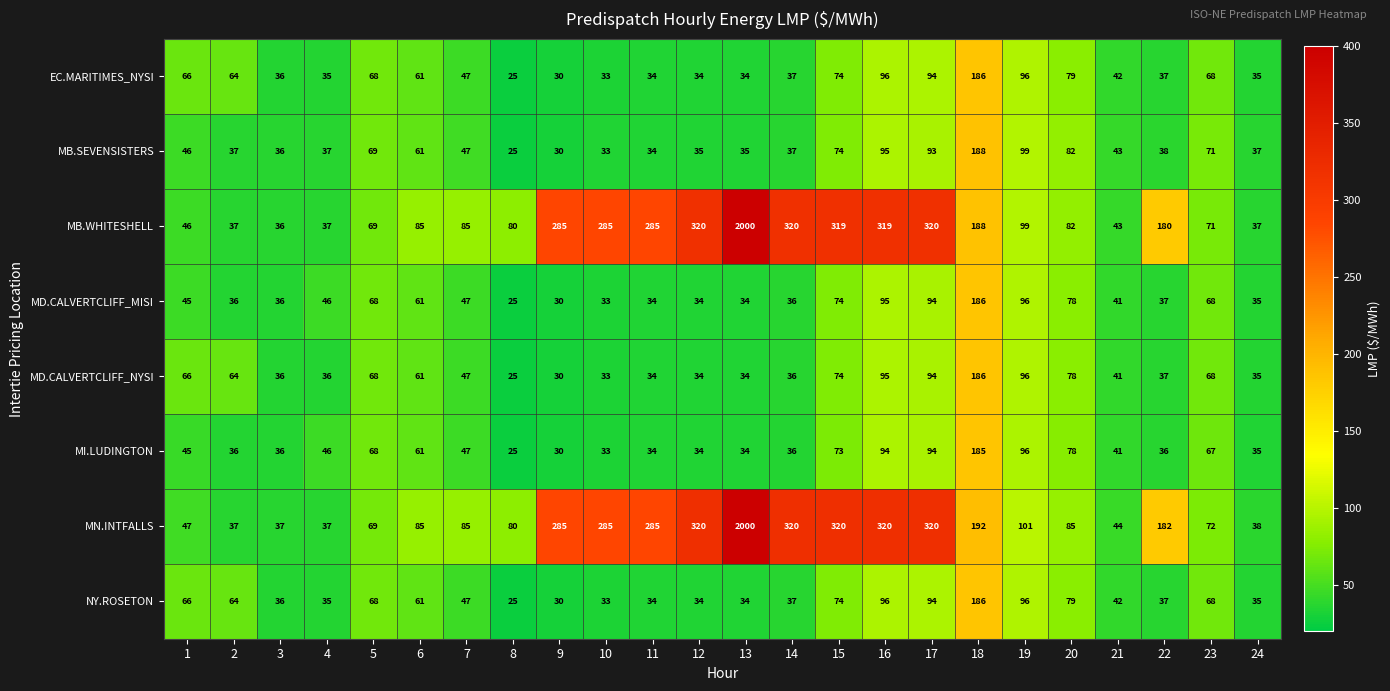

What is the minimum value shown in the chart?

25